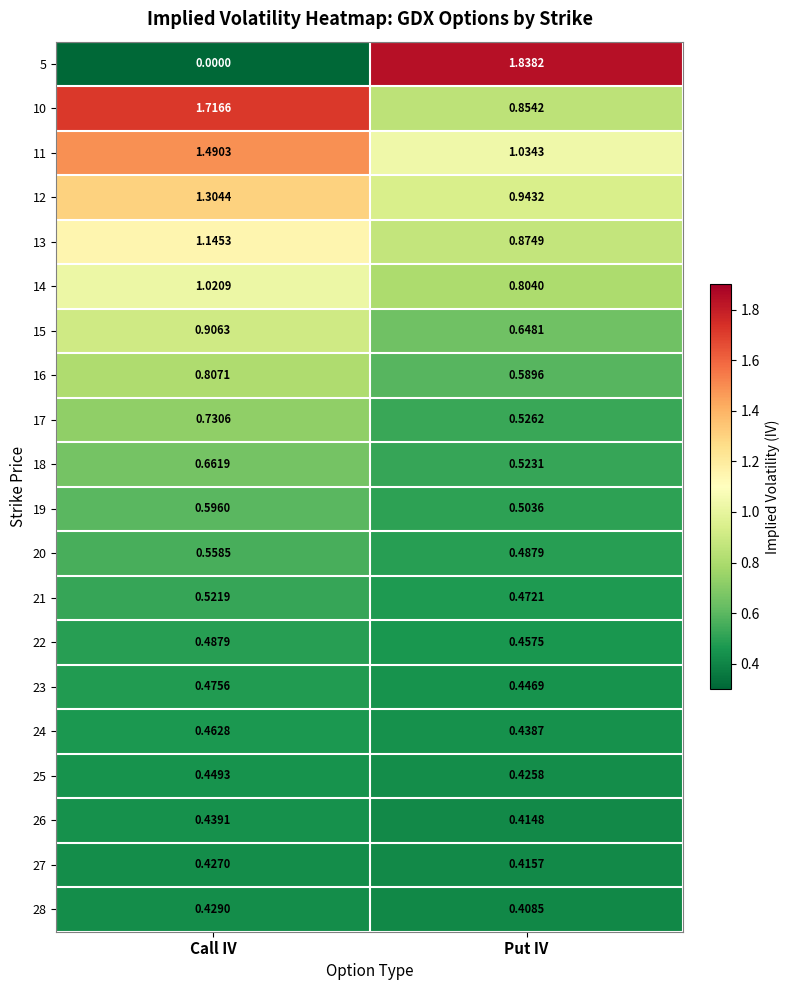

Which category has the highest value in the 10 series?

Call IV